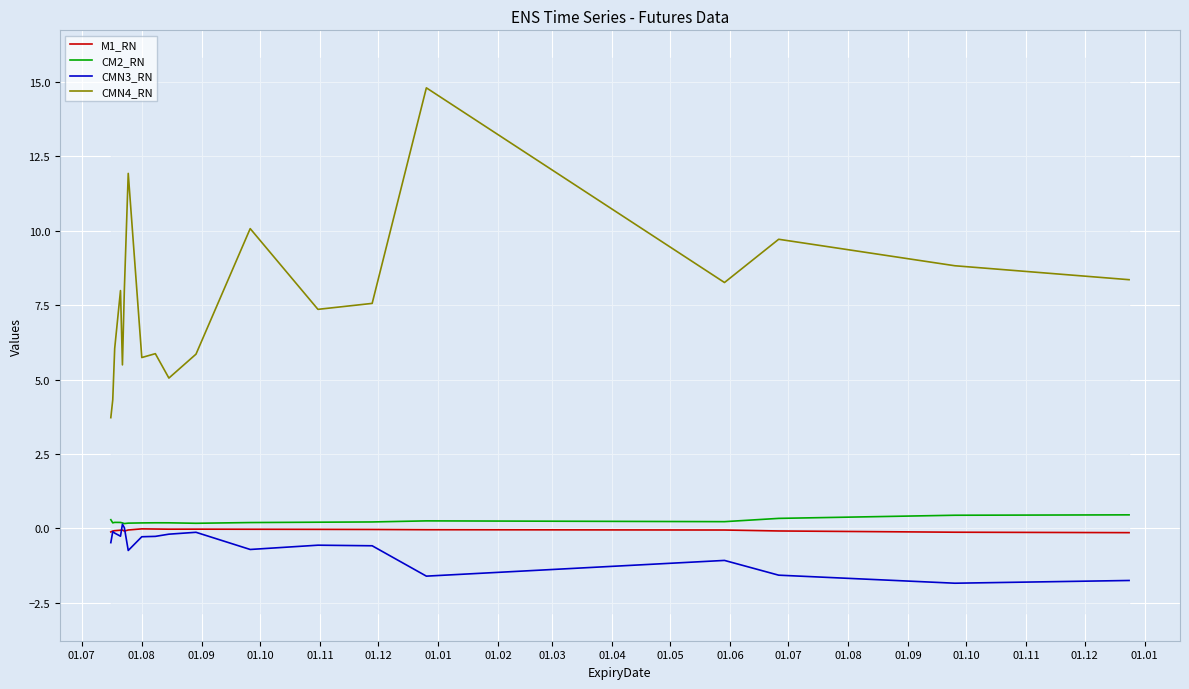

Reading right to left, list all the values displayed in this chart.

M1_RN: -0.1	-0.1	-0.1	-0.1	-0.0	-0.0	-0.0	-0.0	-0.0	-0.0	-0.0	-0.0	-0.0	-0.1	-0.1	-0.1	-0.1	-0.1	-0.1
CM2_RN: 0.5	0.4	0.3	0.2	0.3	0.2	0.2	0.2	0.2	0.2	0.2	0.2	0.2	0.2	0.2	0.2	0.2	0.2	0.3
CMN3_RN: -1.7	-1.8	-1.6	-1.1	-1.6	-0.6	-0.6	-0.7	-0.1	-0.2	-0.3	-0.3	-0.7	0.0	0.1	-0.3	-0.2	-0.1	-0.5
CMN4_RN: 8.4	8.8	9.7	8.3	14.8	7.6	7.4	10.1	5.9	5.1	5.9	5.7	11.9	8.0	5.5	8.0	6.0	4.3	3.7